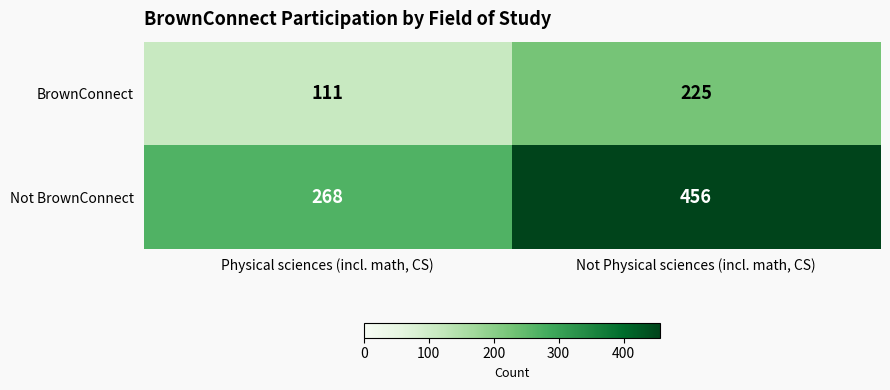

Rank the series by their average value, from highest to lowest.

Not BrownConnect, BrownConnect